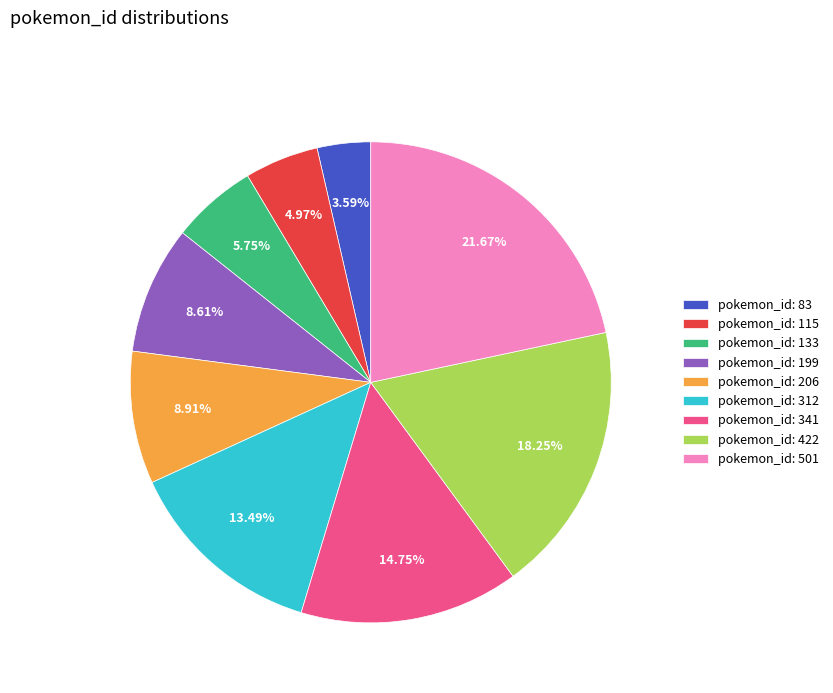

What is the largest slice in the pie chart?

pokemon_id: 501